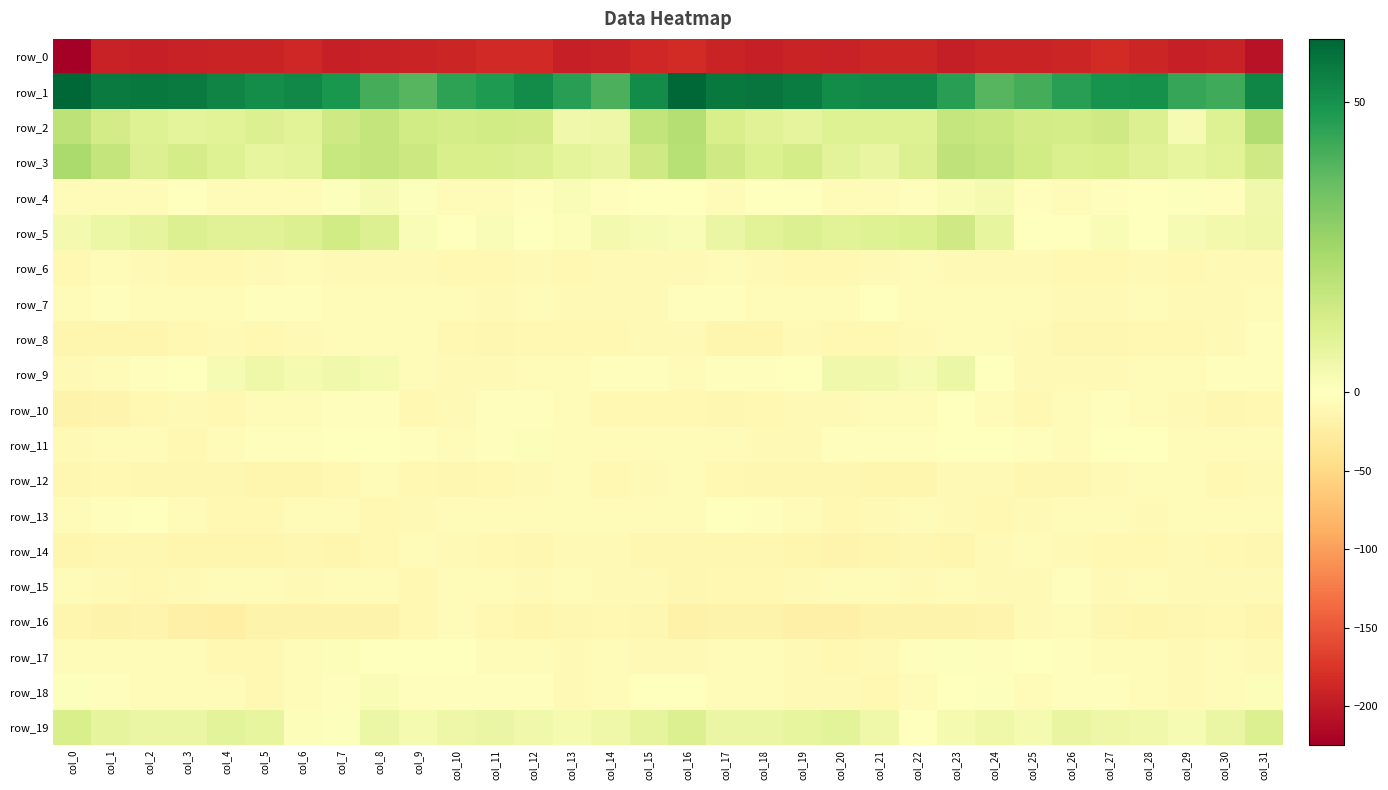

At which category is the sum across all series the highest?

col_23